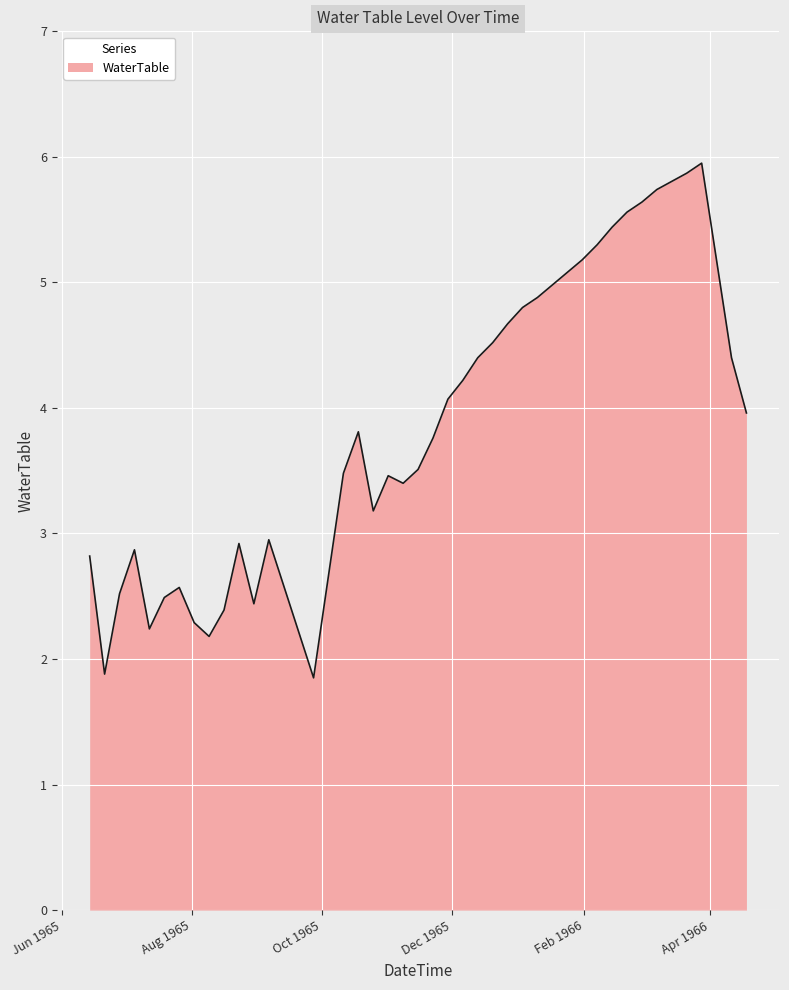

What is the greatest value displayed?

6.0